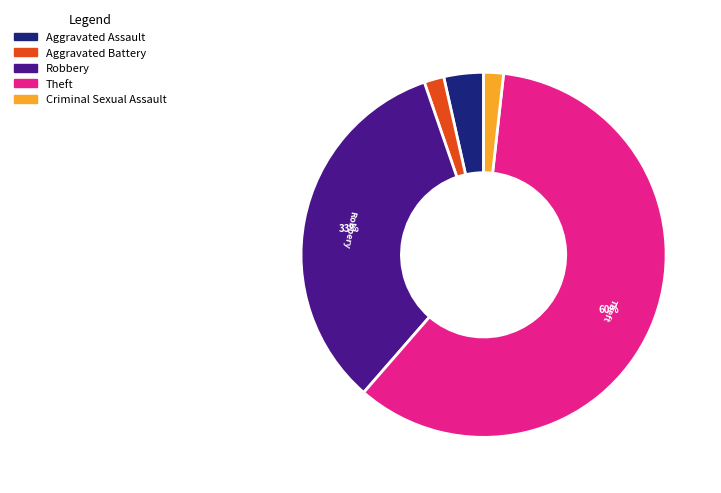

Is there a majority slice in this chart?

Yes